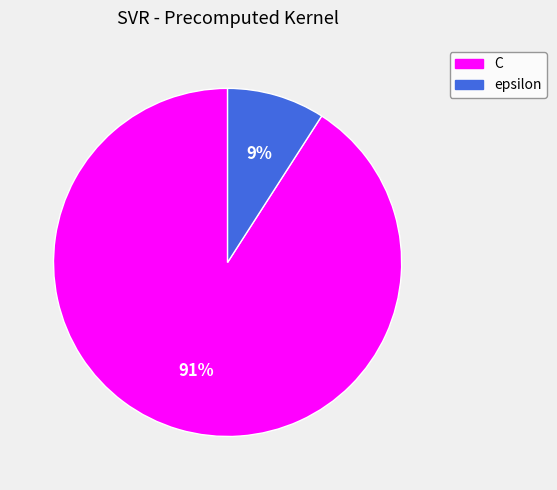

What is the smallest slice in the pie chart?

epsilon